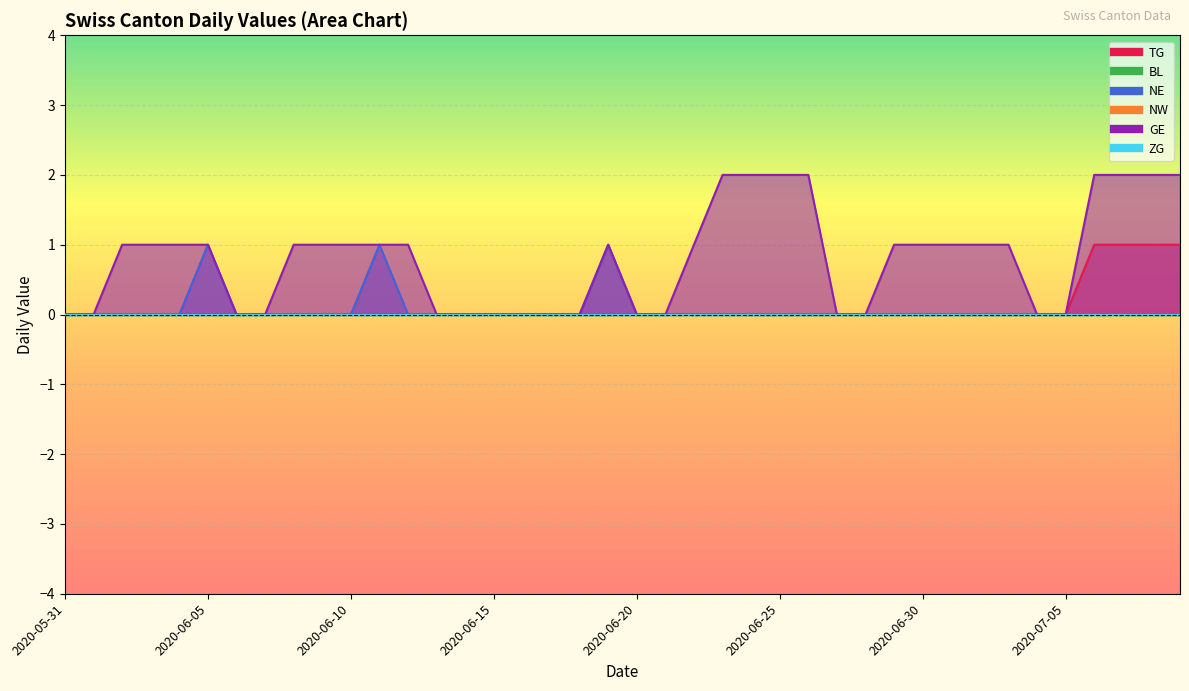

At which category is the sum across all series the highest?

2020-07-06